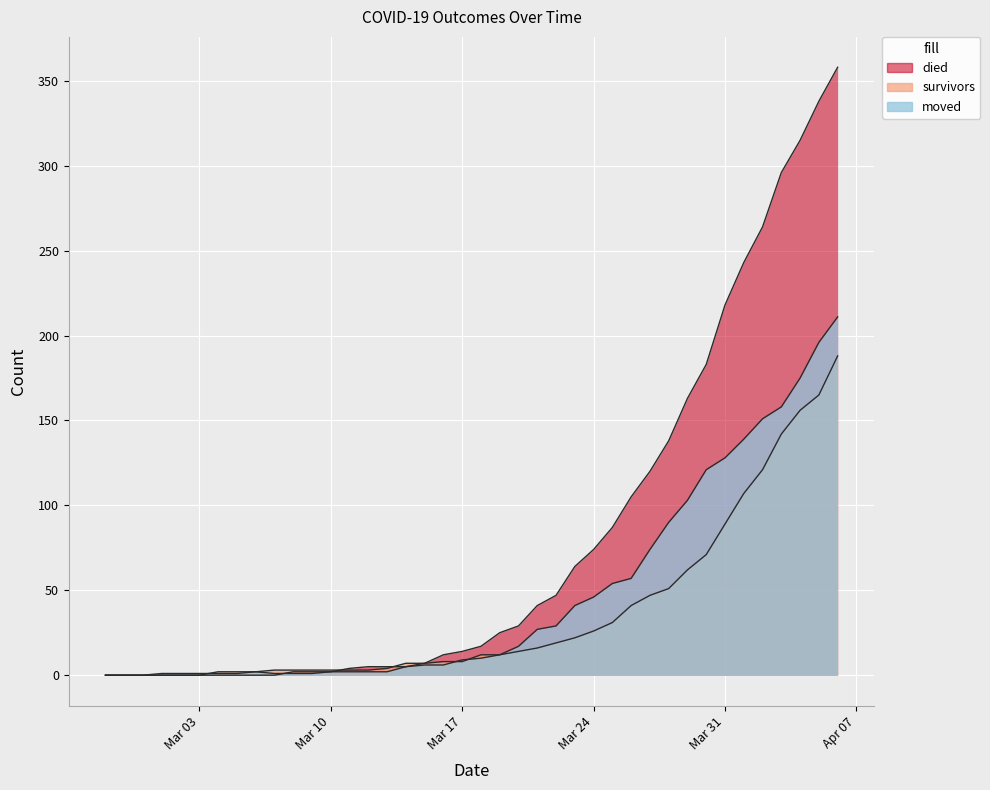

What is the spread (max minus min) of values at 2020-03-09?

2